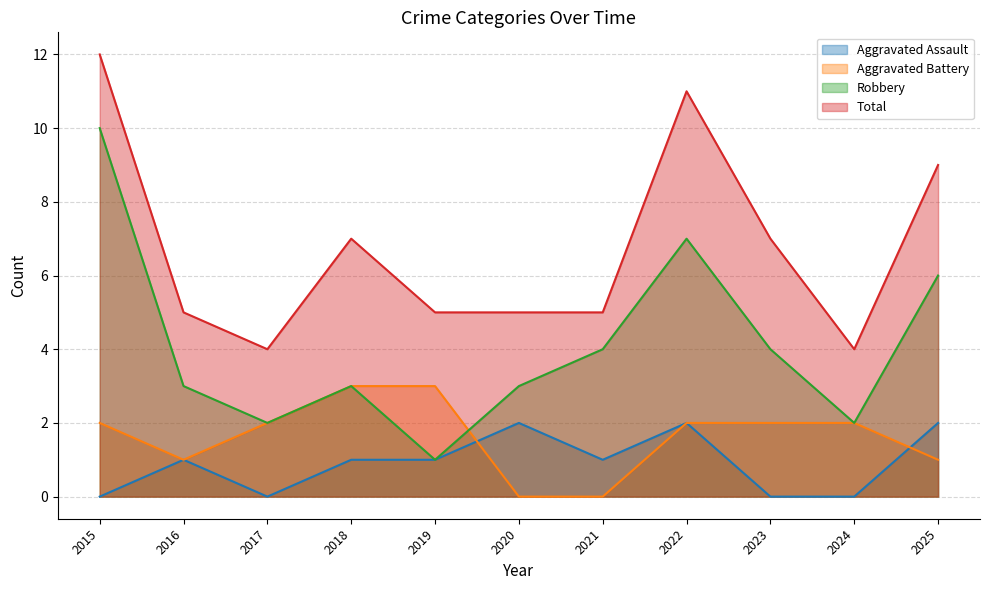

At 2025, list the series in order from smallest to largest.

Aggravated Battery, Aggravated Assault, Robbery, Total